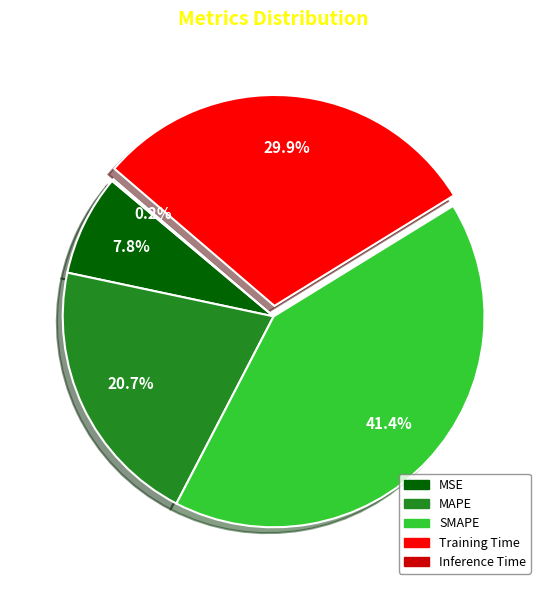

Does SMAPE represent more than half of the total?

No